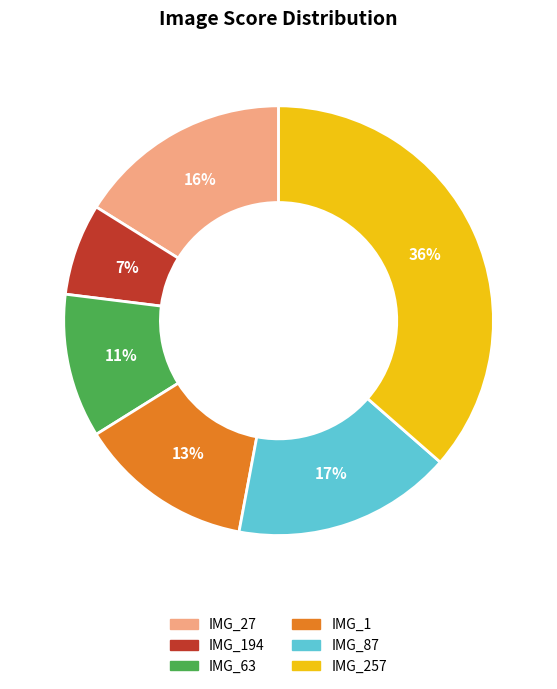

Does any single category account for the majority?

No